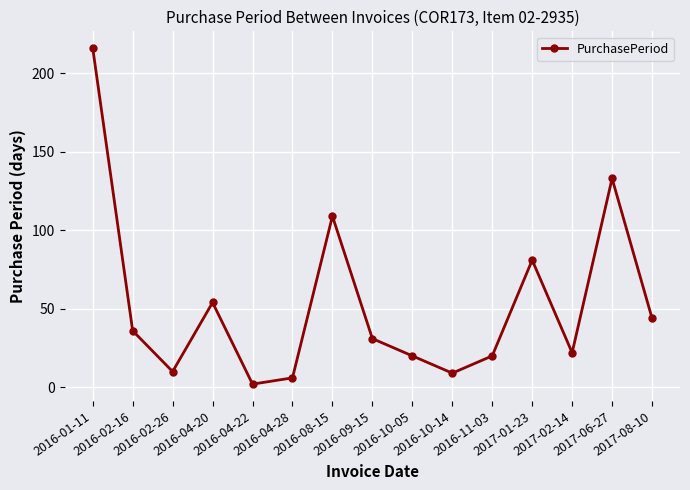

Approximately how many times larger is the value at 2016-04-22 compared to 2016-02-26?

0.2